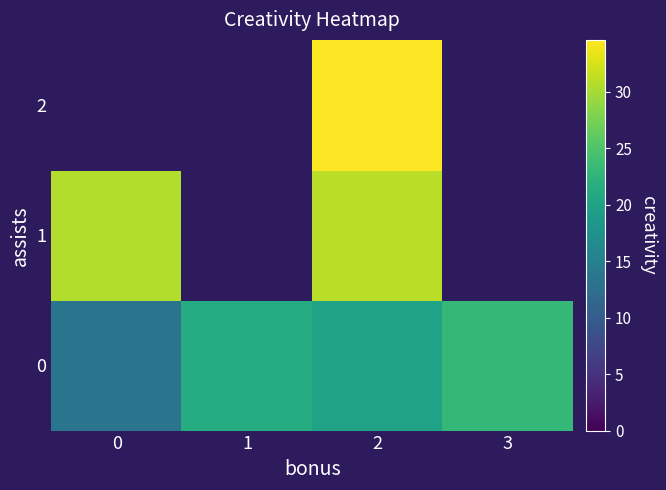

Where does the 2 series first go above 34?

2